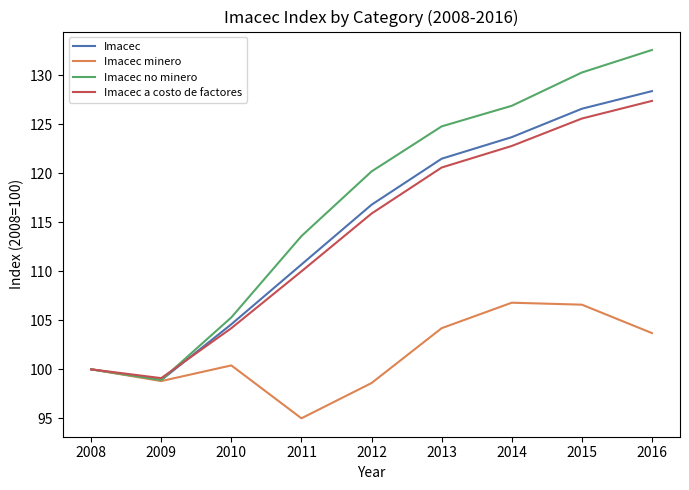

List the labels in order of Imacec value, smallest first.

2009, 2008, 2010, 2011, 2012, 2013, 2014, 2015, 2016